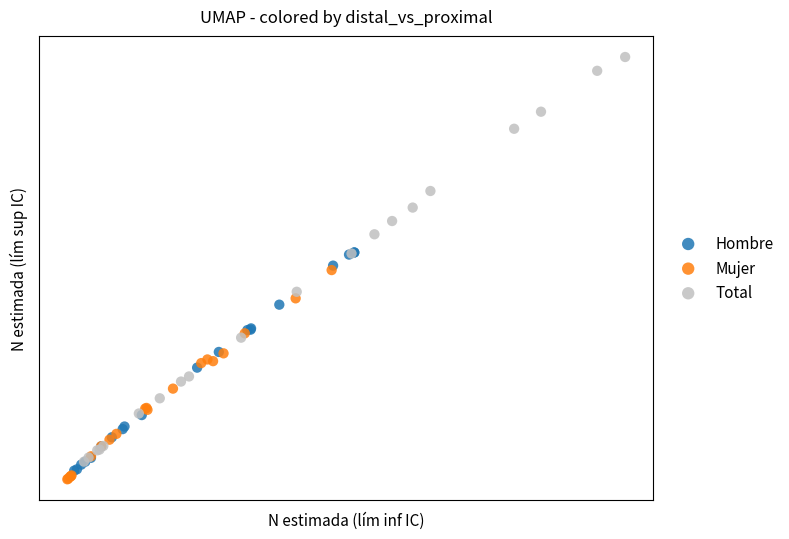

What are all the series names shown in the legend?

Hombre, Mujer, Total